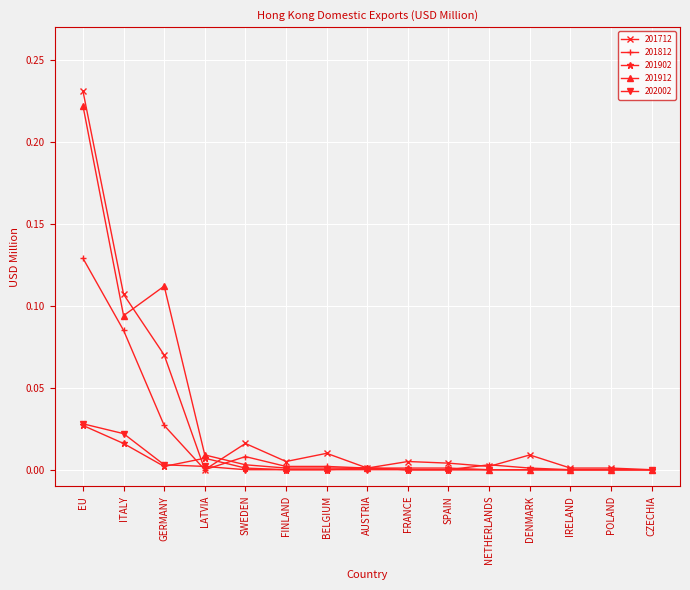

What is the label of the 5th point from the left?

SWEDEN